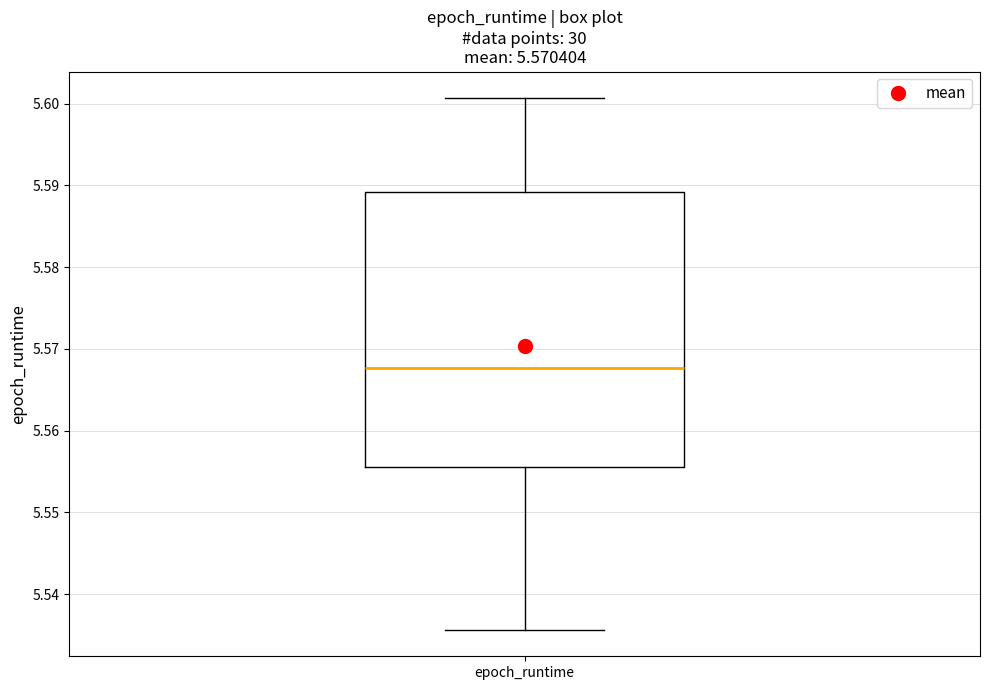

Transcribe this box plot: give where the median line is, the range the box spans, and where the two whiskers end, as read against the y-axis. The values are not printed on the chart, so give them approximately, as read against the axis.

median 5.568, box 5.556 to 5.589, whiskers 5.536 to 5.601